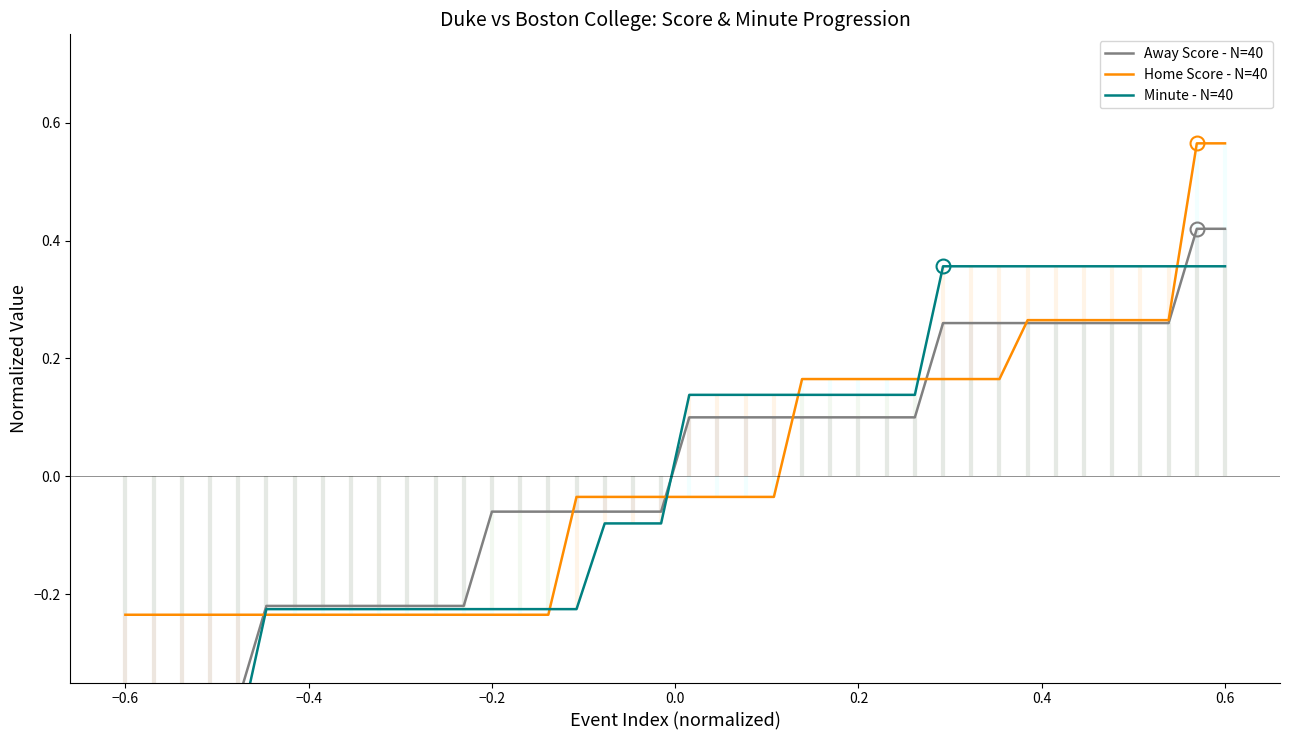

Is it true that Minute - N=40 equals -0.1 at 9?

False